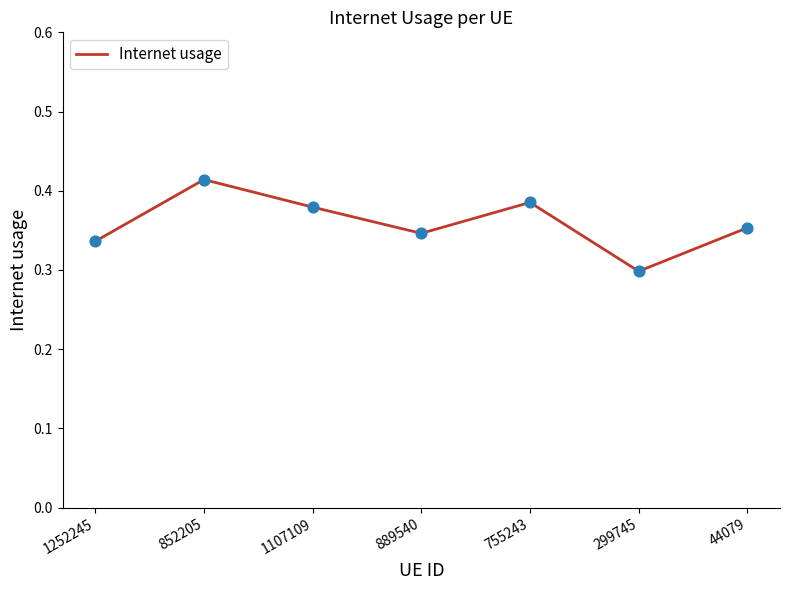

What is the change in value from 852205 to 889540?

-0.1